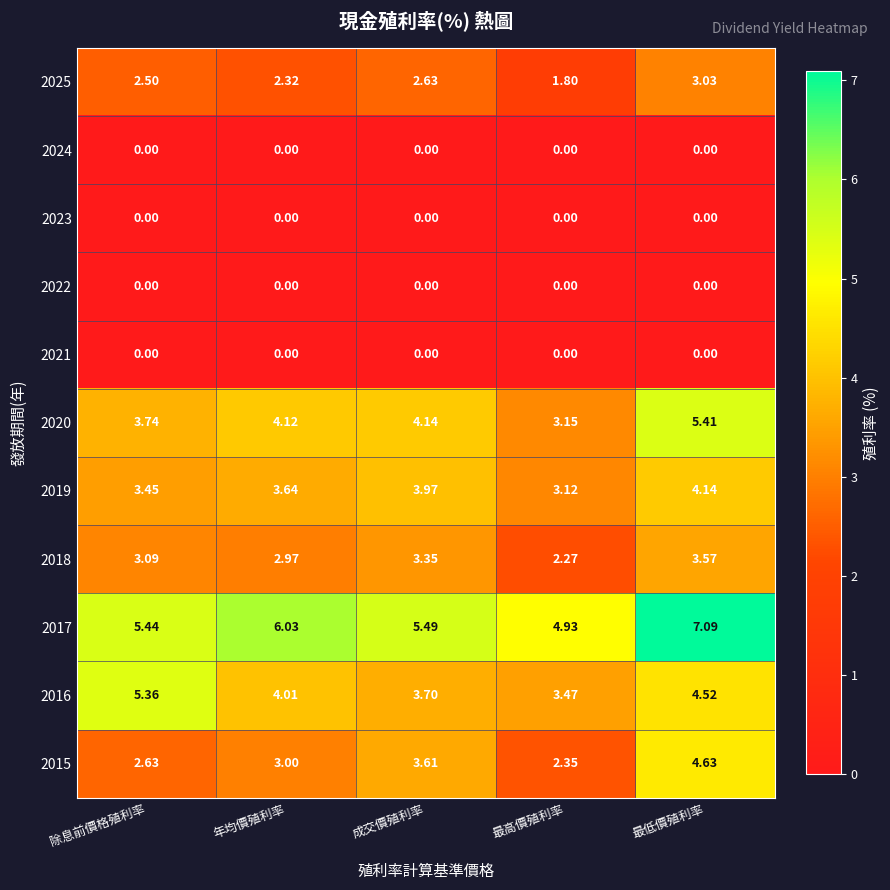

Count the number of categories in the chart.

5